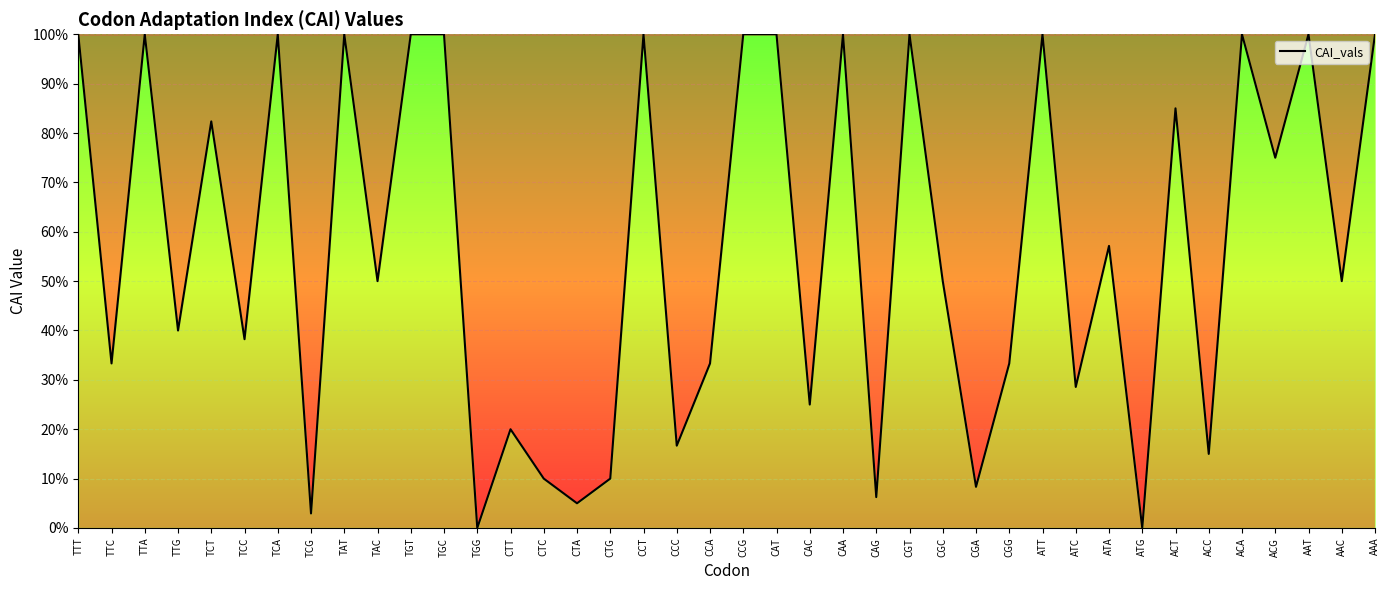

Which category has the highest value across all series?

TTT